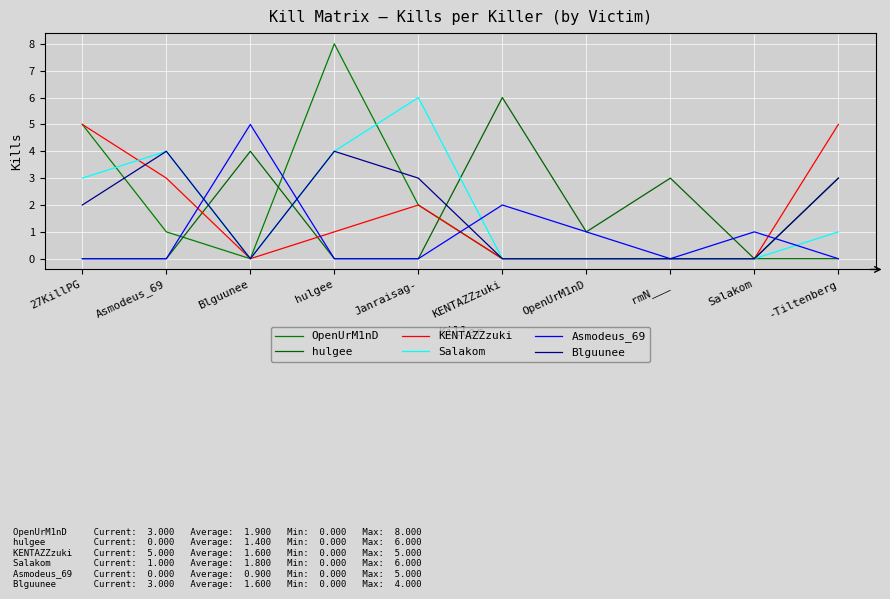

Is the value of Salakom at 27KillPG greater than the value of Blguunee at Janraisag-?

No